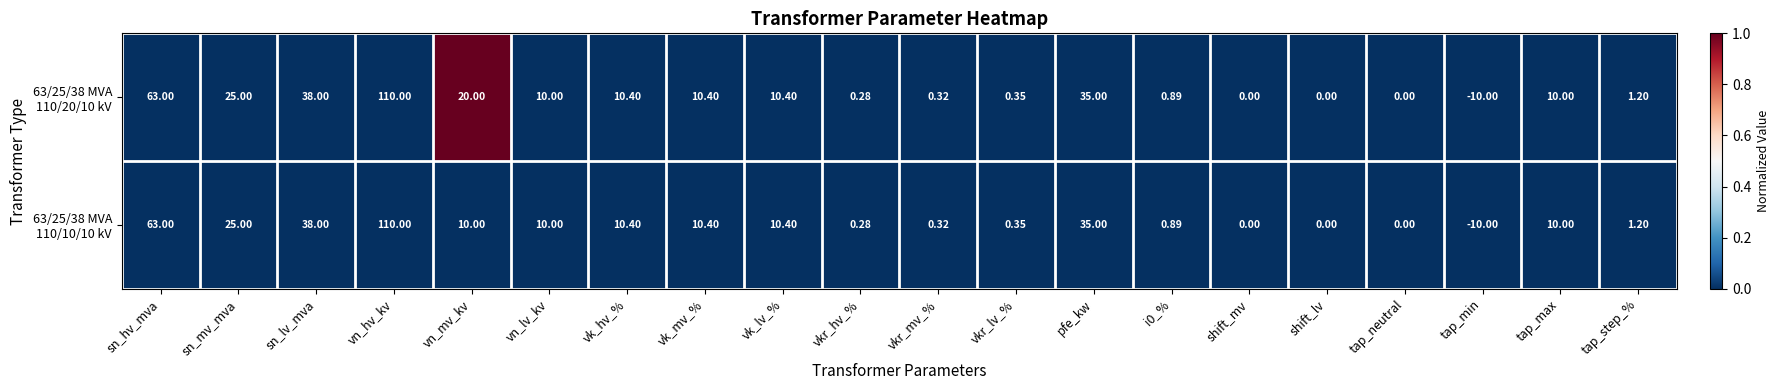

Which label corresponds to the largest value in the chart?

vn_hv_kv